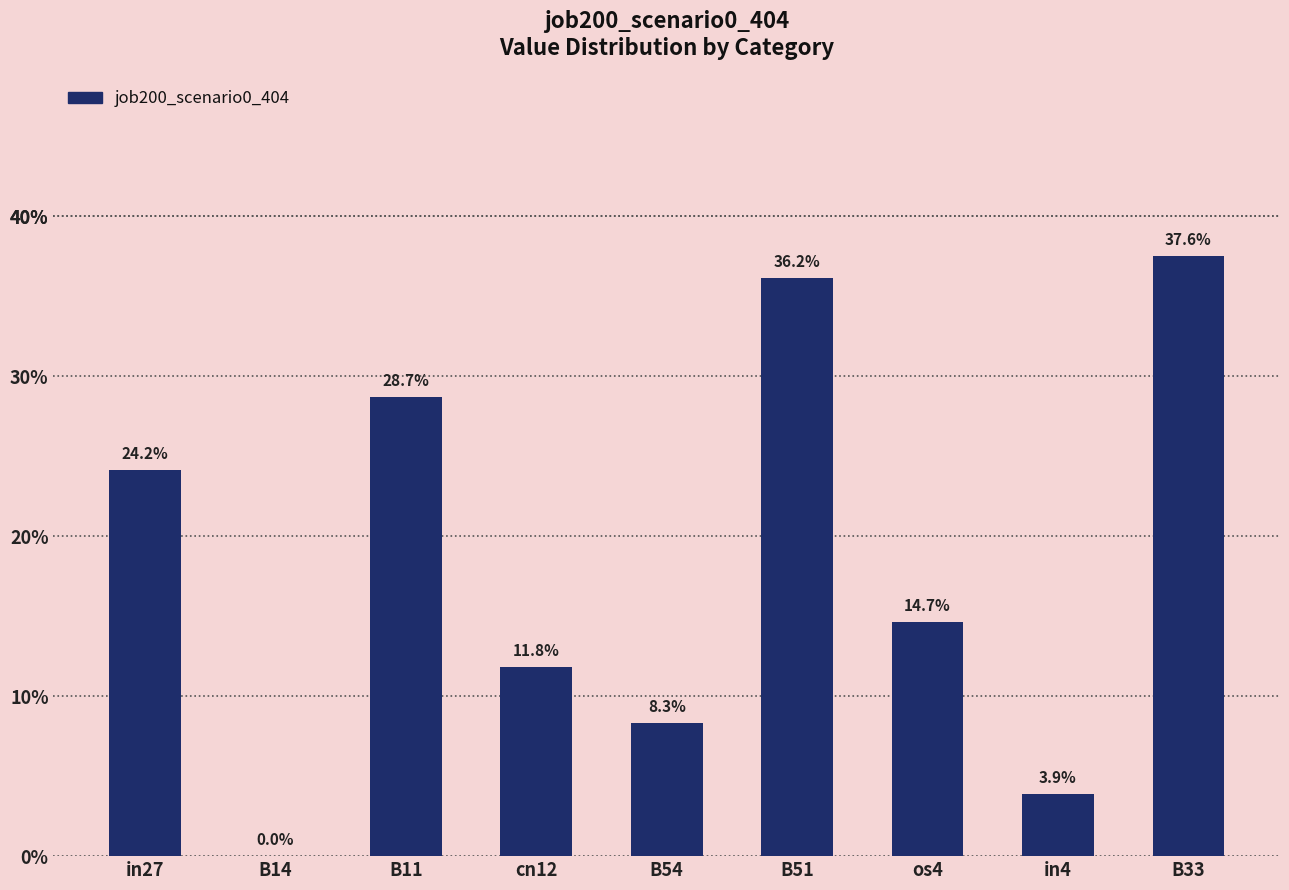

Are the bars horizontal?

No